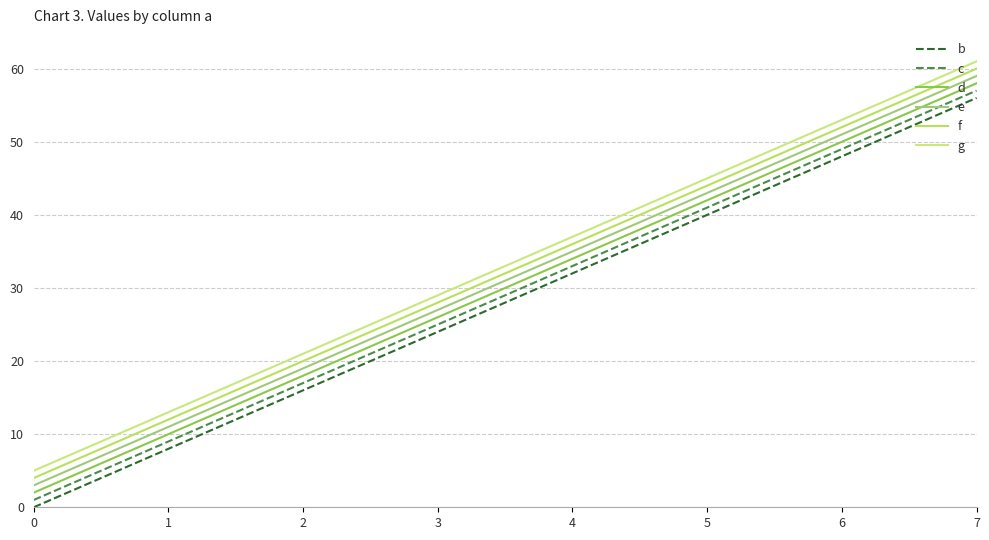

What is the approximate value of b at 3, to the nearest 5?

25